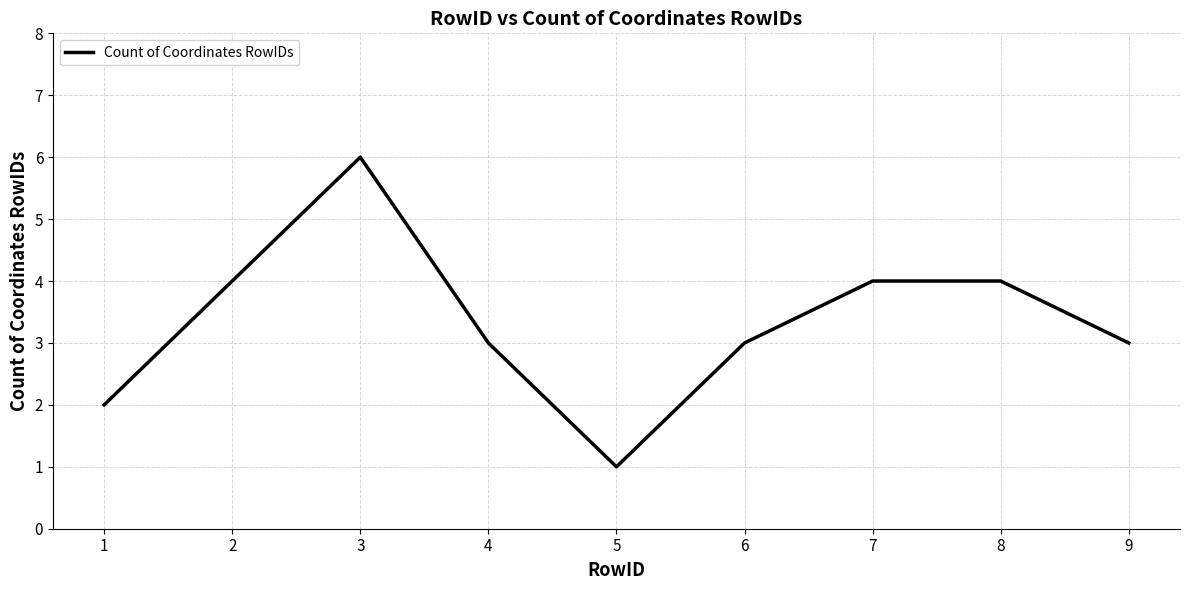

Which category has the highest value across all series?

3